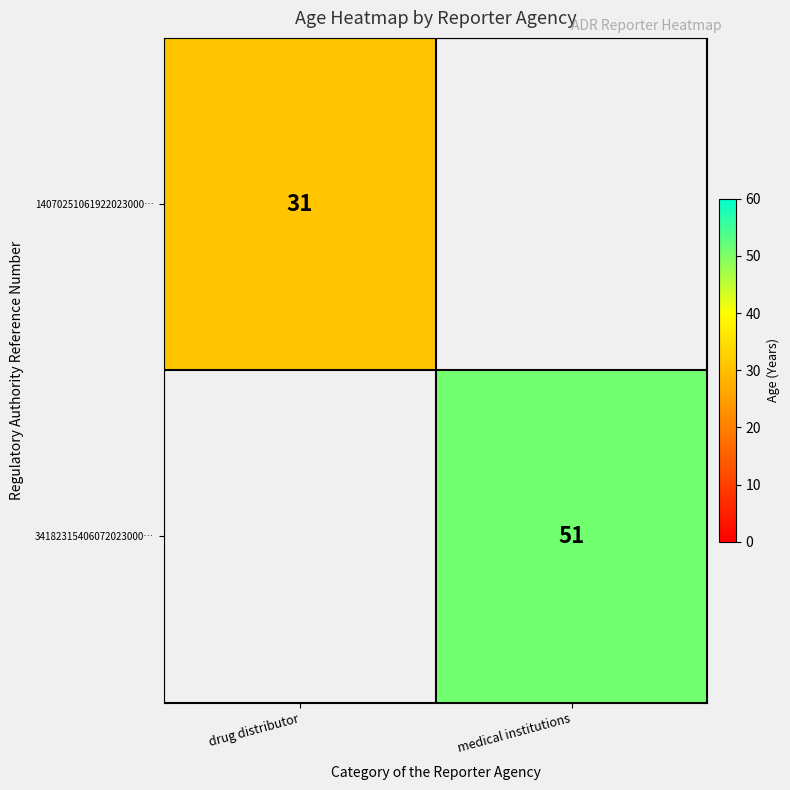

Which label corresponds to the largest value in the chart?

medical institutions